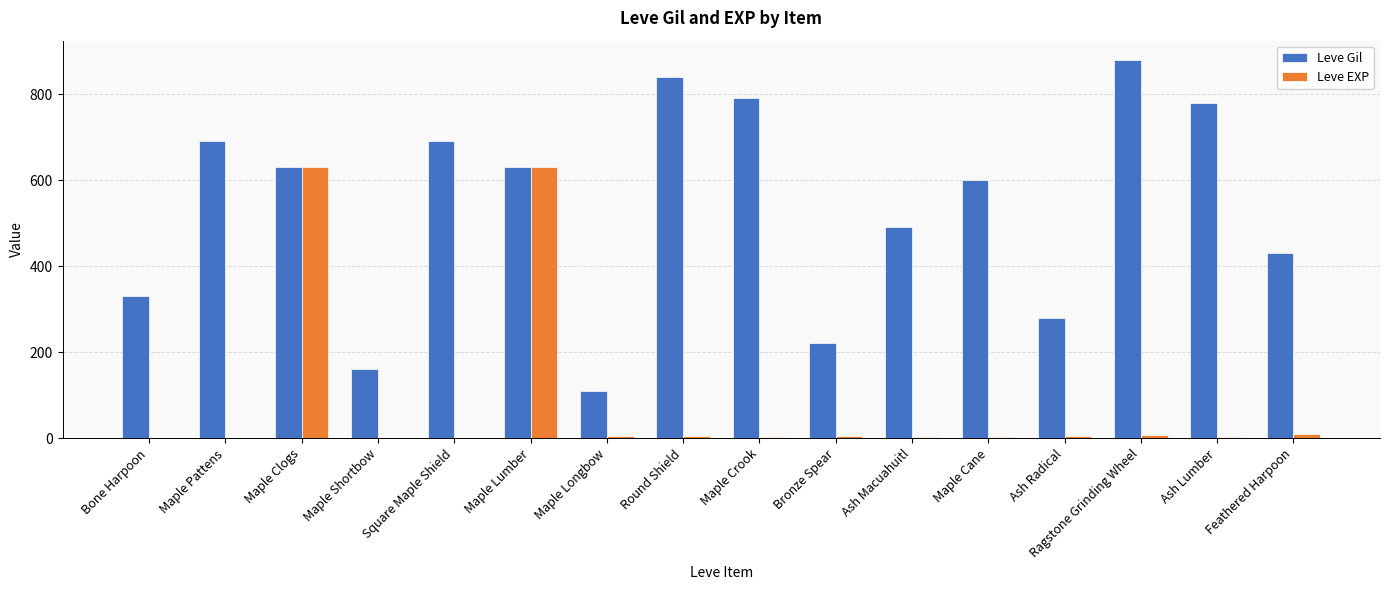

Is the value of Leve EXP at Maple Longbow greater than the value of Leve Gil at Maple Shortbow?

No